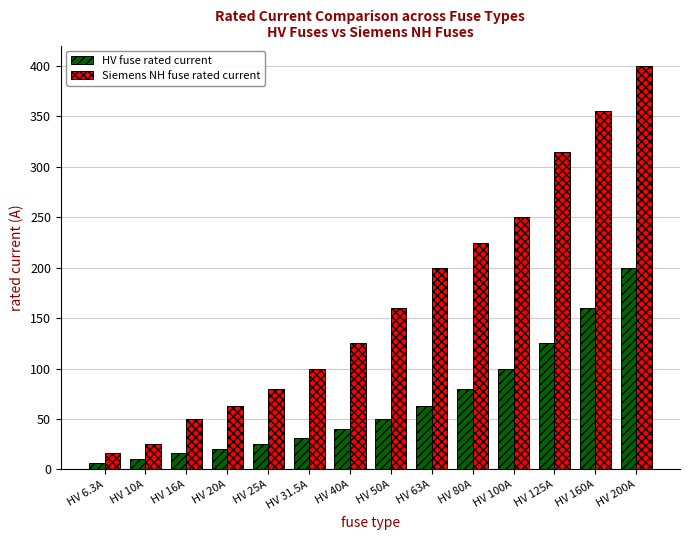

Reading left to right, extract all data points from this chart.

HV fuse rated current: 6.3	10.0	16.0	20.0	25.0	31.5	40.0	50.0	63.0	80.0	100.0	125.0	160.0	200.0
Siemens NH fuse rated current: 16.0	25.0	50.0	63.0	80.0	100.0	125.0	160.0	200.0	224.0	250.0	315.0	355.0	400.0